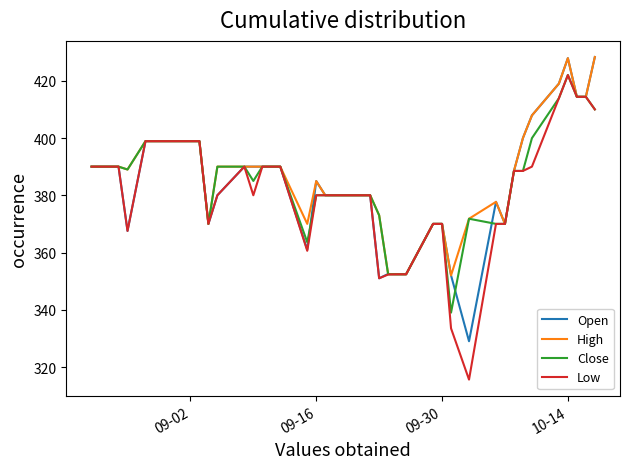

What is the lowest value of the Close series?

339.0